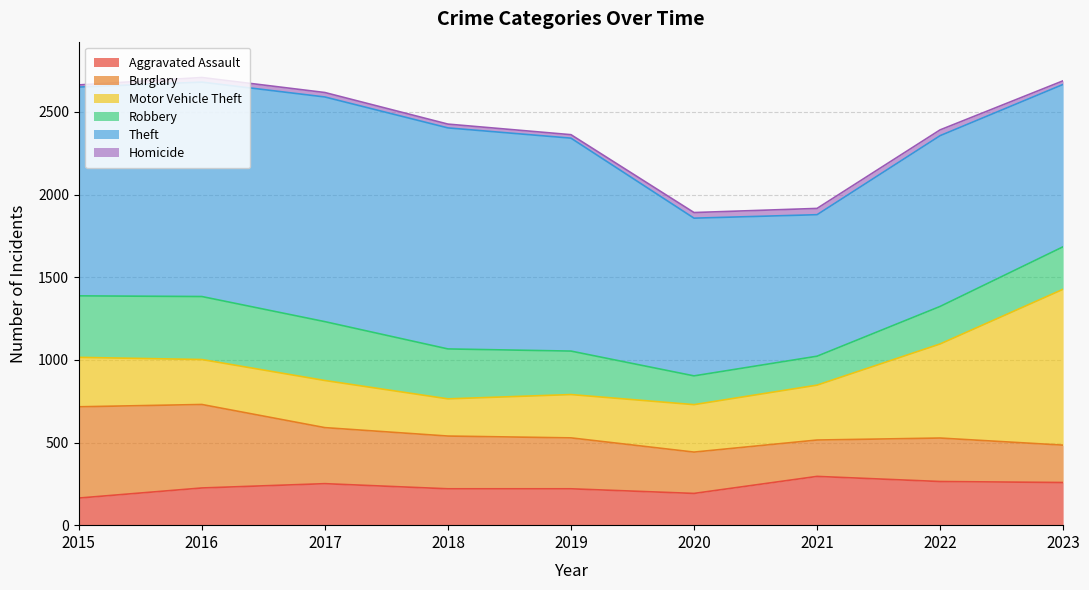

Does the chart have visible grid lines?

Yes